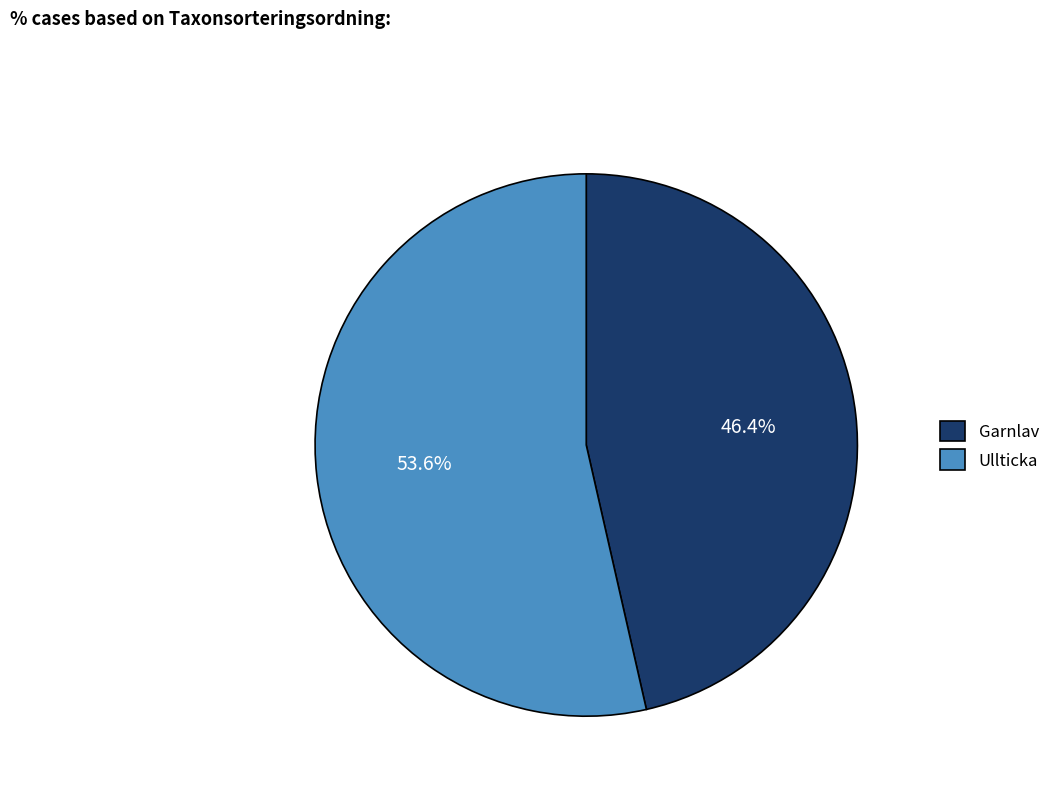

How many slices are in this pie chart?

2